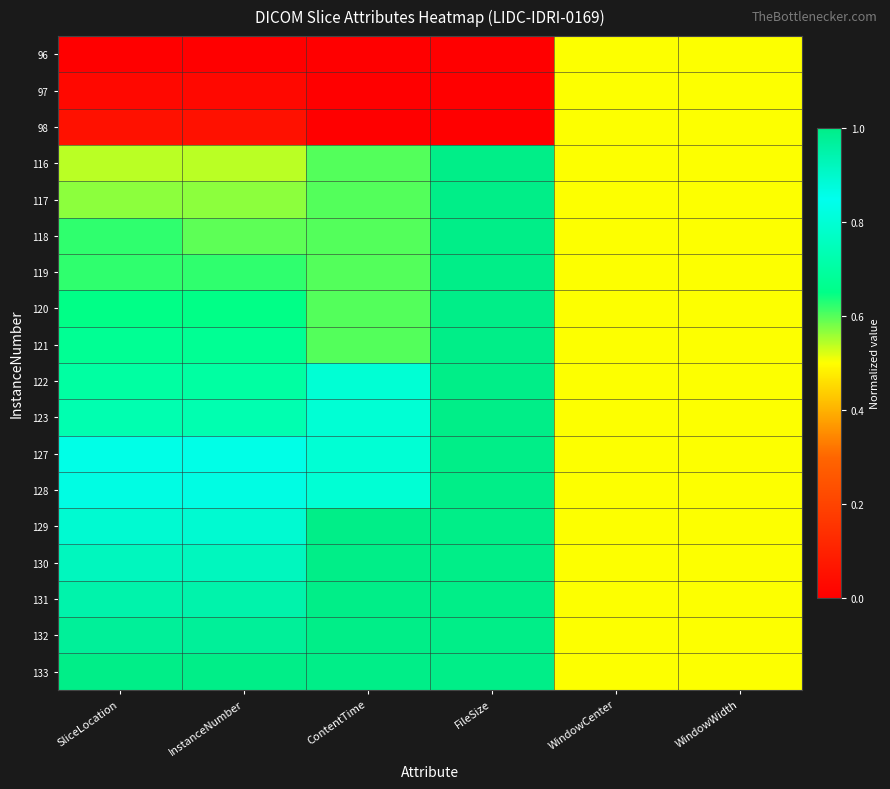

Which series has the largest total across all categories?

133